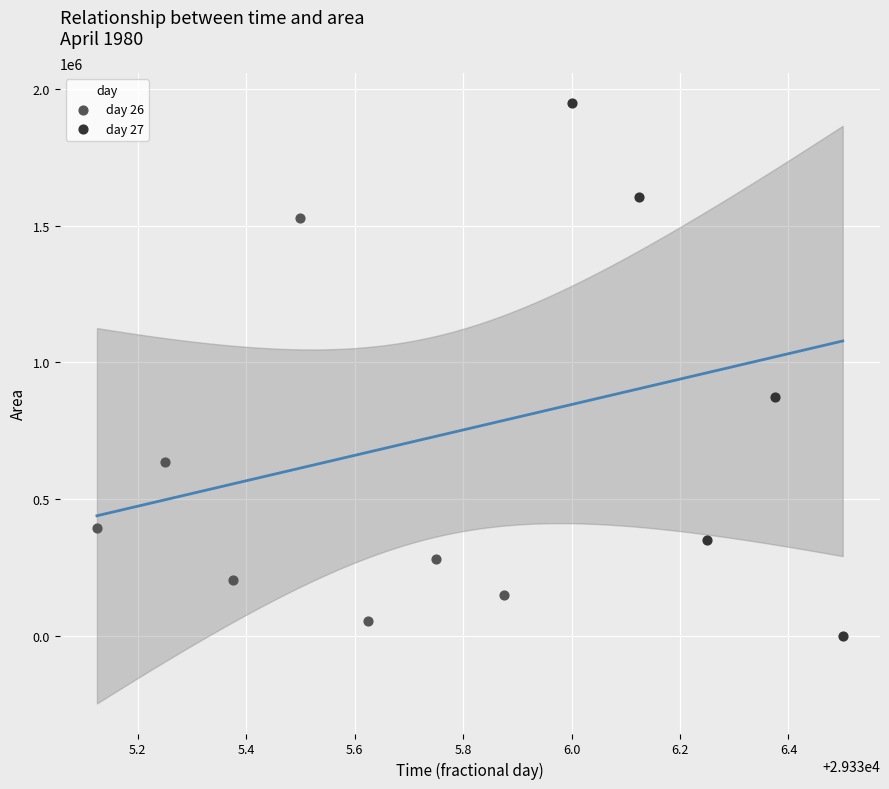

Which series has the widest spread of Y values?

day 27